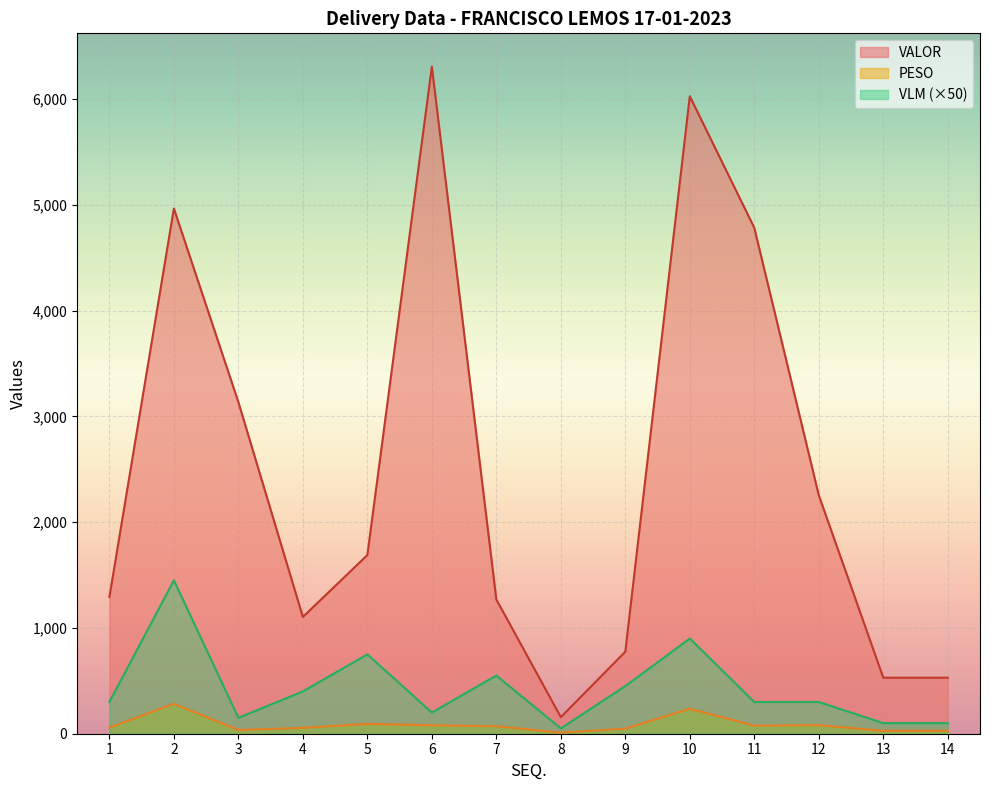

Reading left to right, what are all the values shown in this chart?

PESO: 1=57.7	2=282.9	3=35.3	4=55.7	5=92.9	6=79.7	7=71.0	8=10.2	9=48.1	10=236.1	11=76.5	12=81.2	13=27.2	14=27.2
VALOR: 1=1292.2	2=4964.7	3=3134.1	4=1103.7	5=1688.9	6=6305.3	7=1268.7	8=156.5	9=775.4	10=6025.8	11=4782.3	12=2254.4	13=529.6	14=529.6
VLM: 1=300.0	2=1450.0	3=150.0	4=400.0	5=750.0	6=200.0	7=550.0	8=50.0	9=450.0	10=900.0	11=300.0	12=300.0	13=100.0	14=100.0